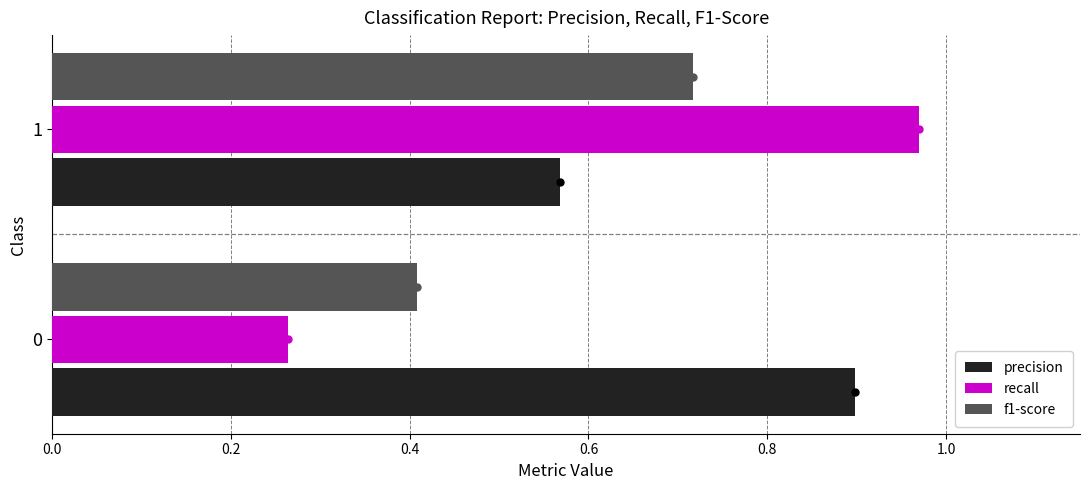

Which series has the largest total across all categories?

precision